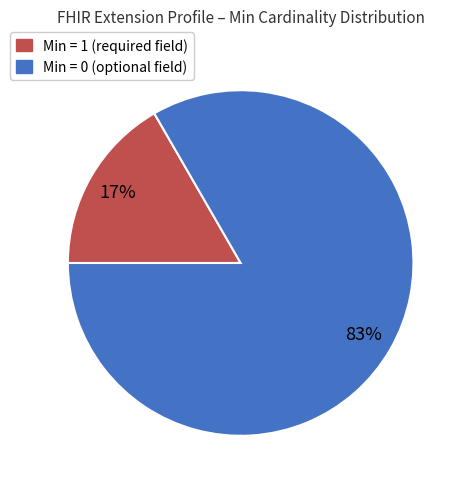

Is there a majority slice in this chart?

Yes